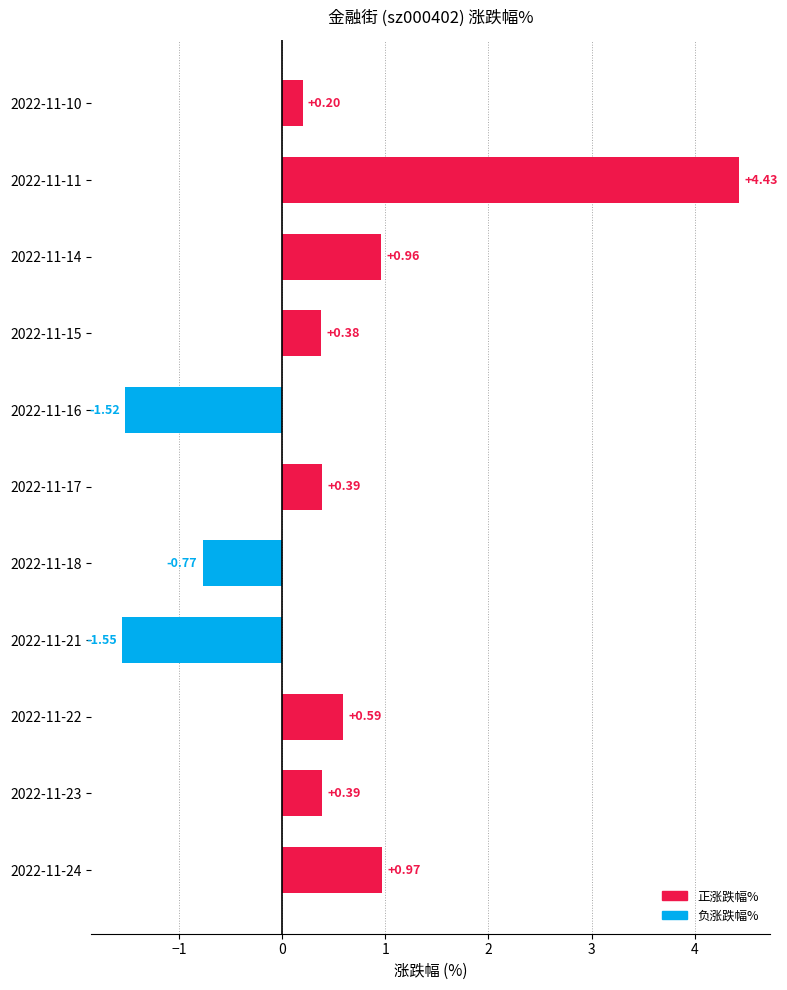

What is the change in value from 2022-11-24 to 2022-11-16?

-2.5